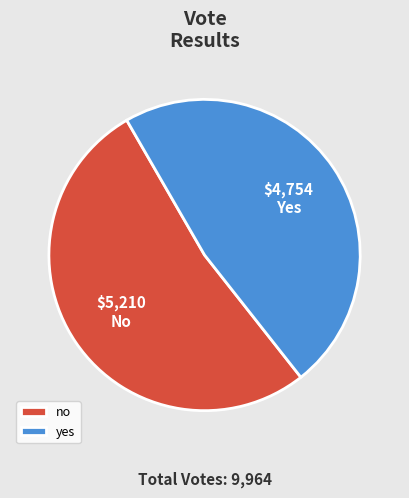

Count the number of slices in the pie.

2